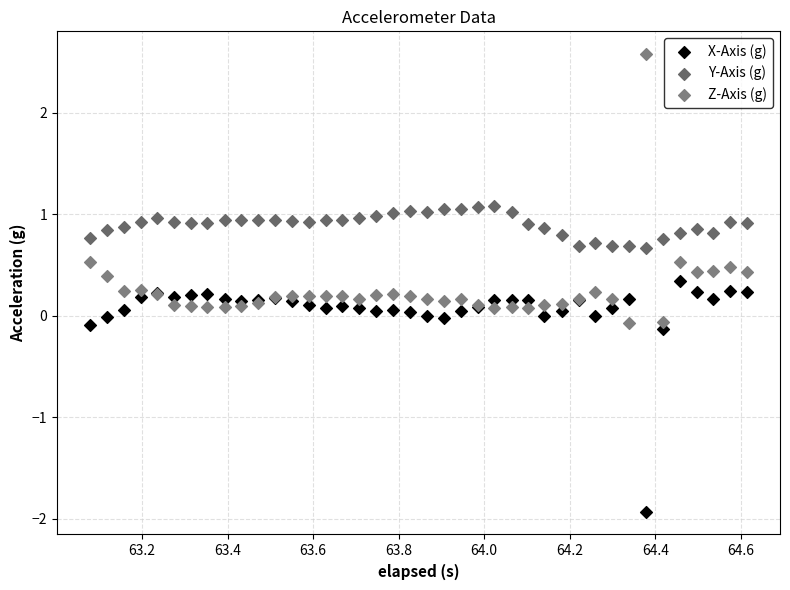

What are all the series names shown in the legend?

X-Axis (g), Y-Axis (g), Z-Axis (g)